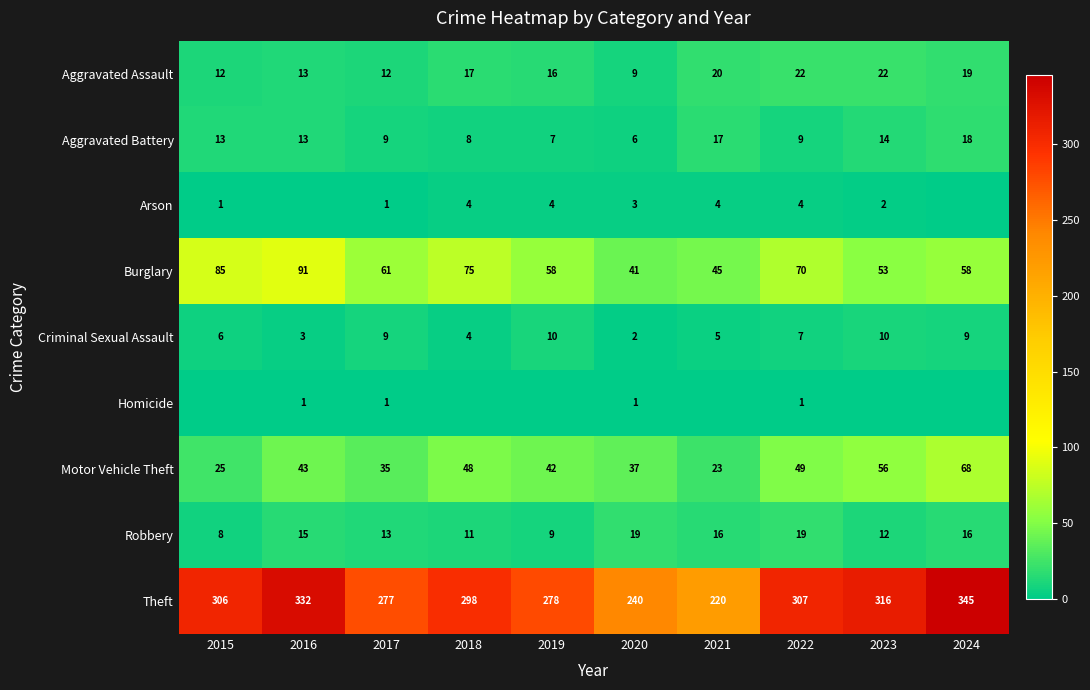

True or false: Burglary has a value of 40 at 2017.

False